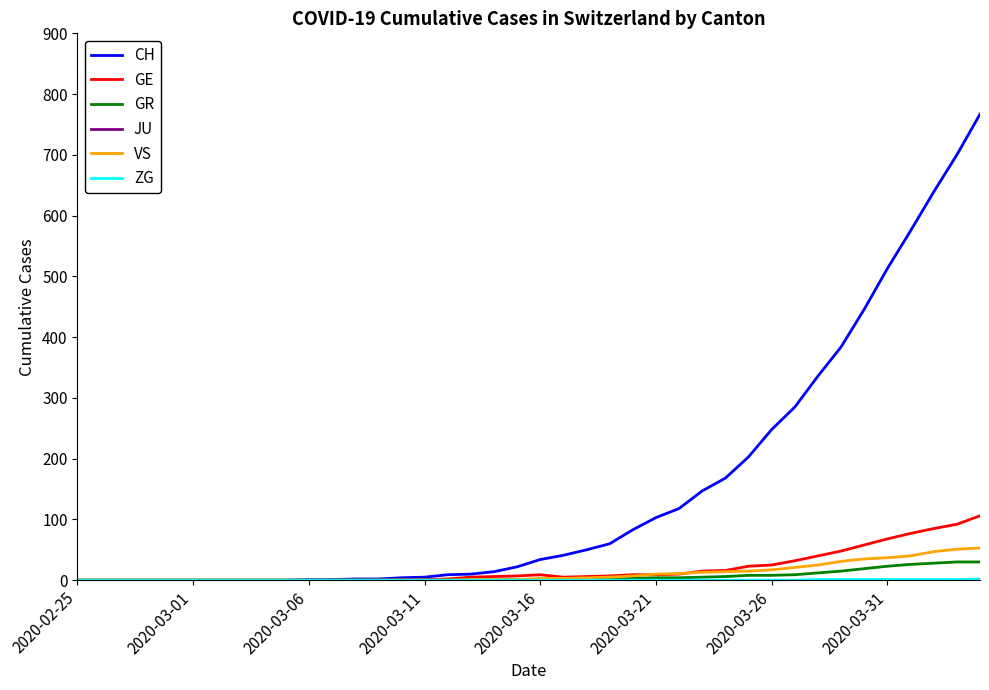

How many values in the GE series are below 6?

19